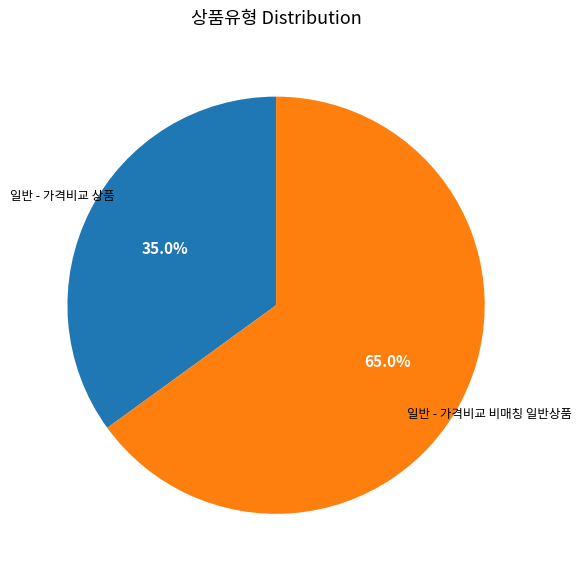

Is it true that 일반 - 가격비교 상품 is 35% of the pie?

True